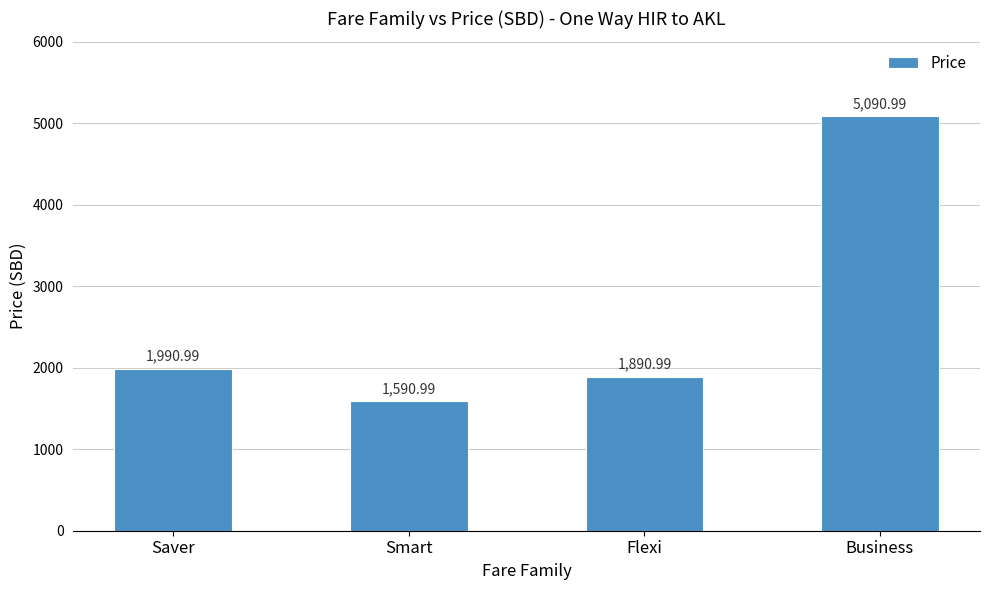

What is the value of the 2nd bar from the left?

1591.0